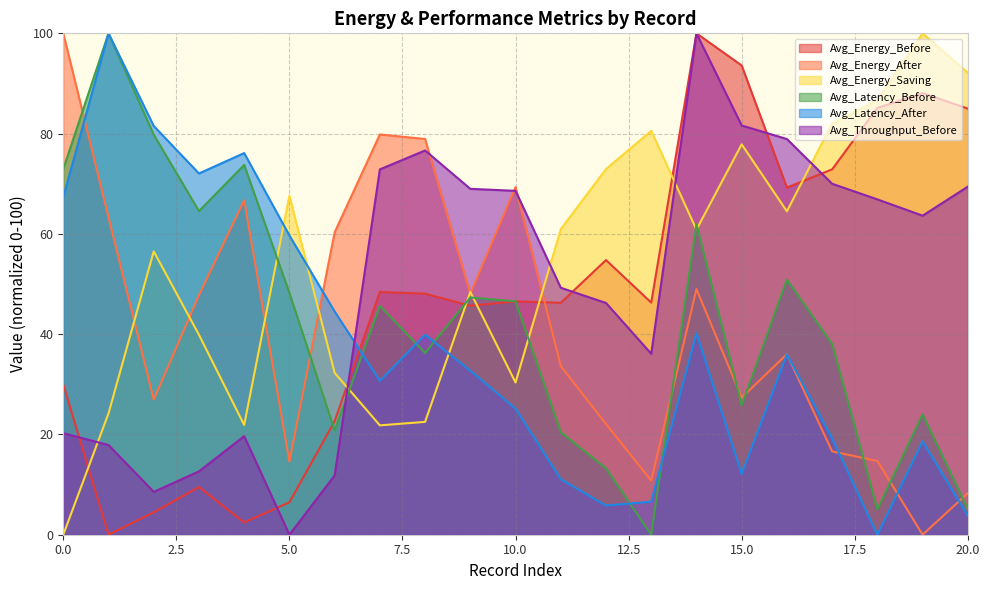

True or false: Avg_Latency_Before has more than 2 points higher than both neighbors.

True